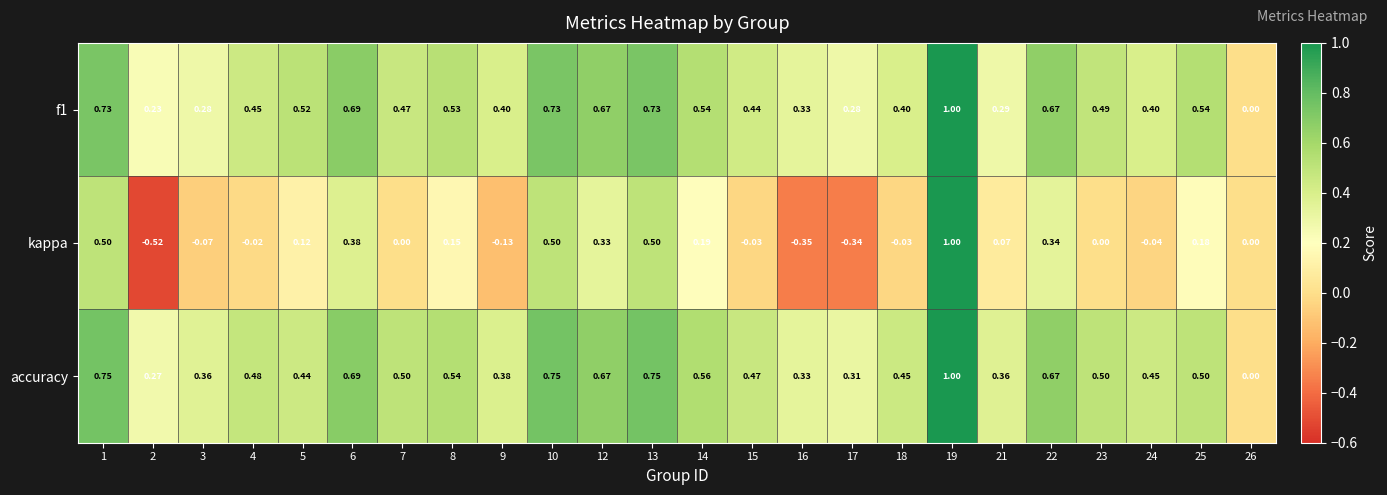

Which series has the largest total across all categories?

accuracy